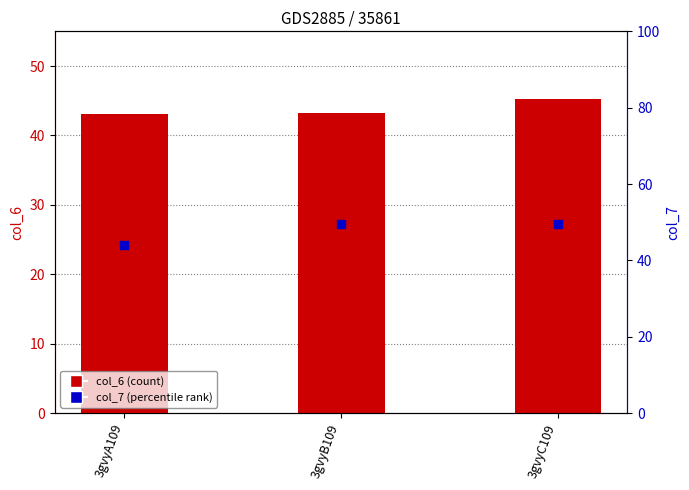

What are all the series names shown in the legend?

col_6 (count), col_7 (percentile rank)